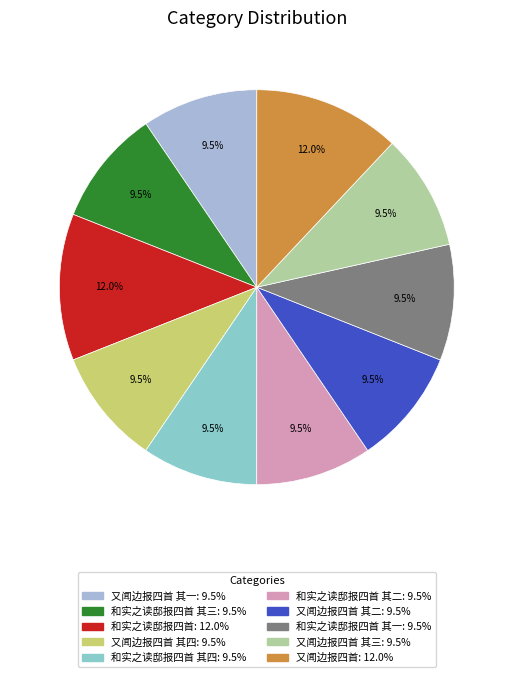

How many segments does this pie chart have?

10